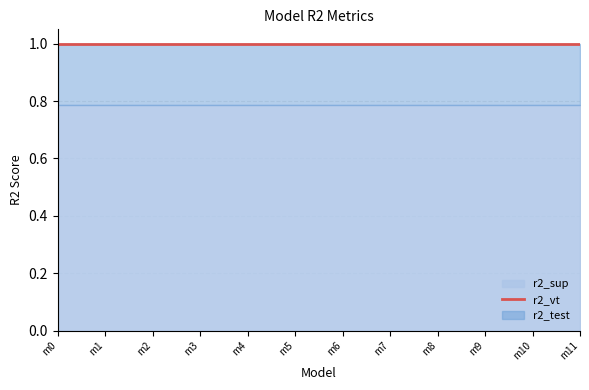

Rank the series by their maximum value, from highest to lowest.

r2_vt, r2_test, r2_sup